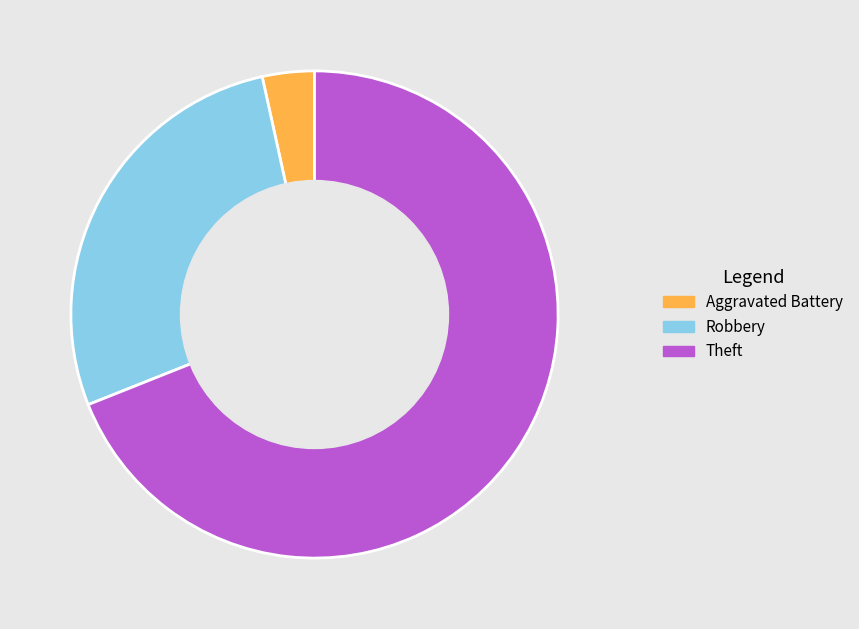

How many segments does this pie chart have?

3